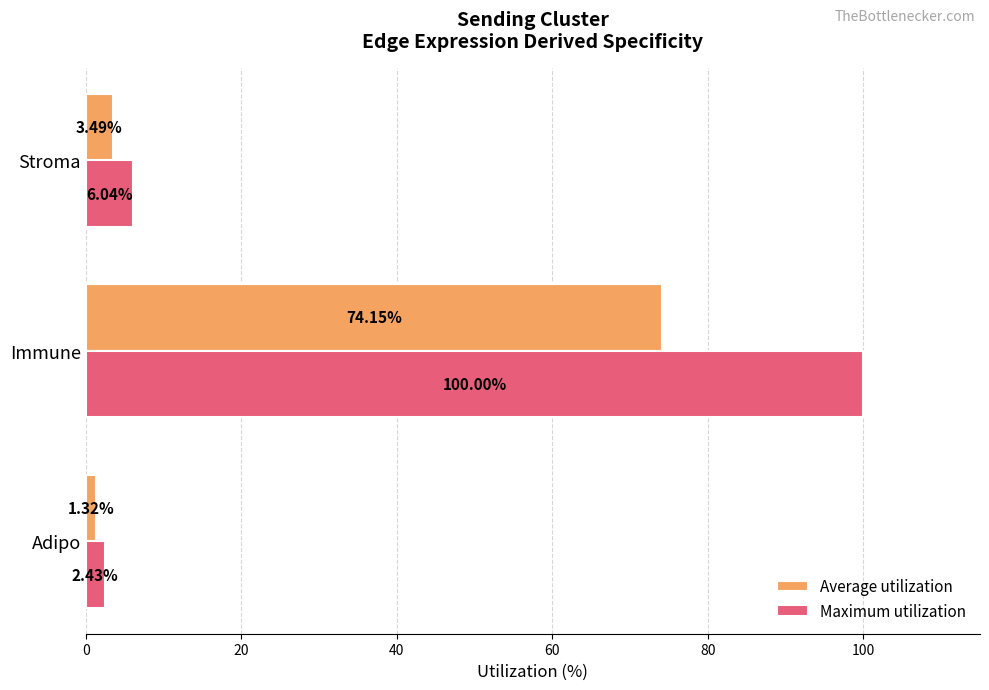

What is the difference between the highest and lowest values at Adipo?

1.1